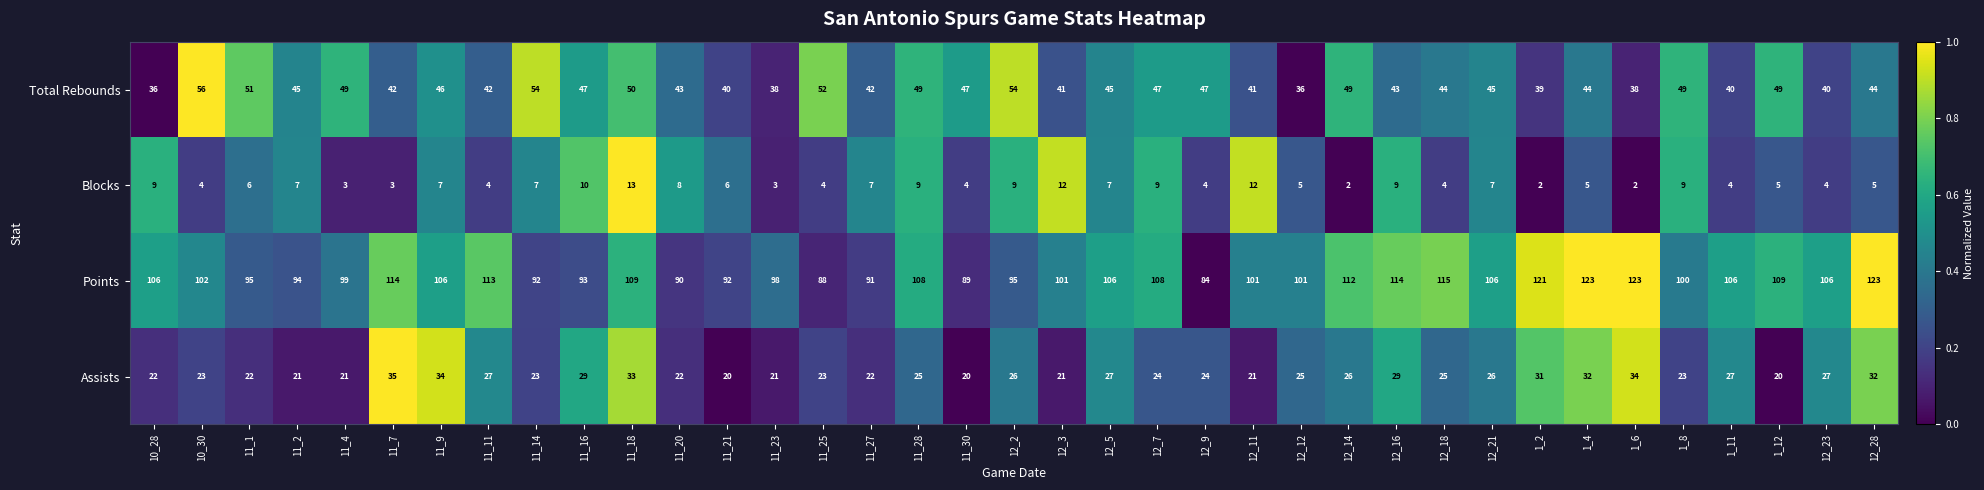

What is the spread (max minus min) of values at 12_11?

89